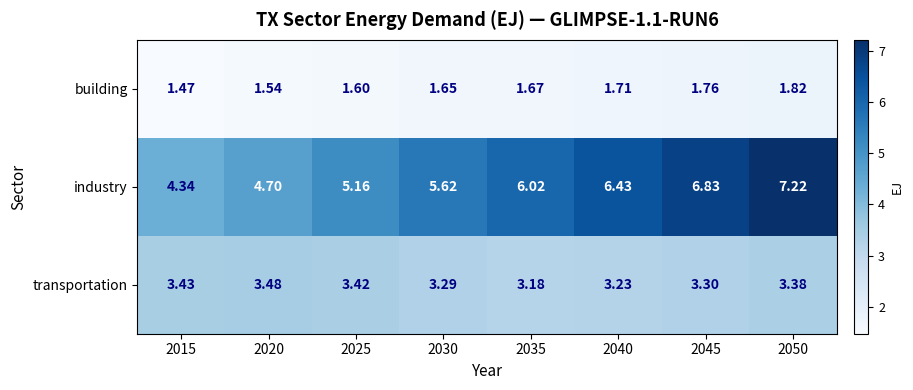

Between 2040 and 2050, which series saw the biggest shift?

industry